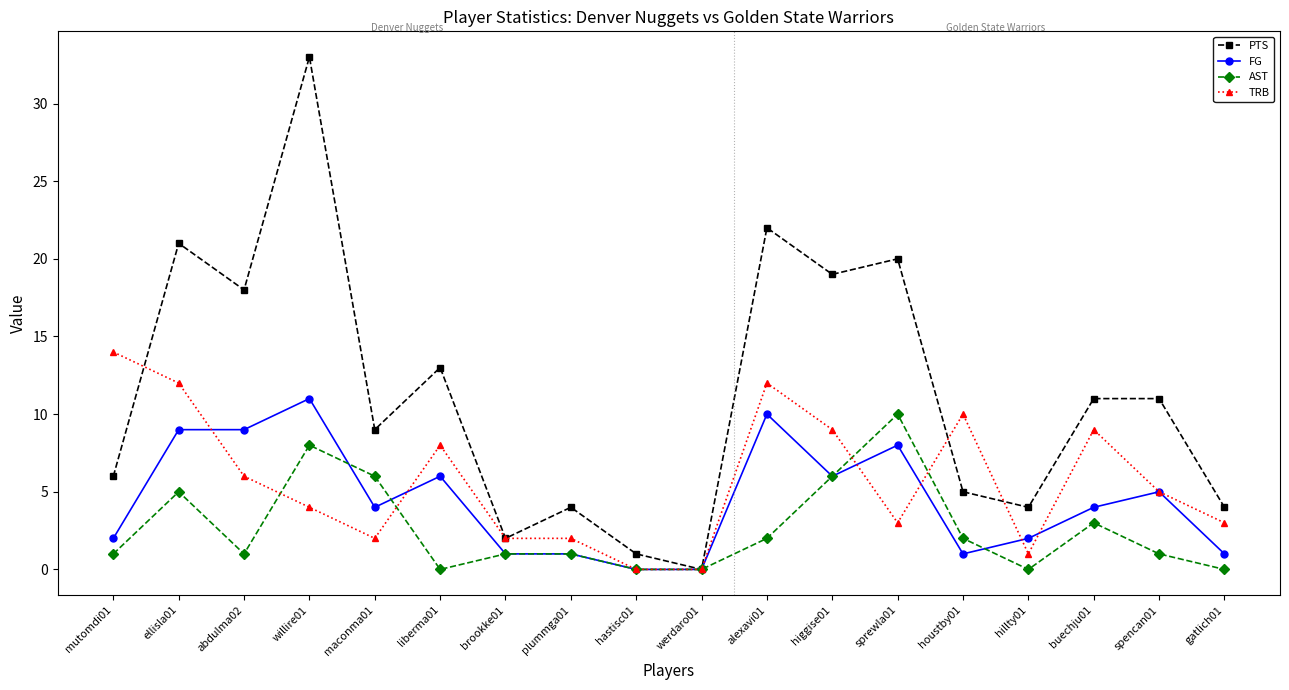

Between brookke01 and houstby01, which series saw the biggest shift?

TRB